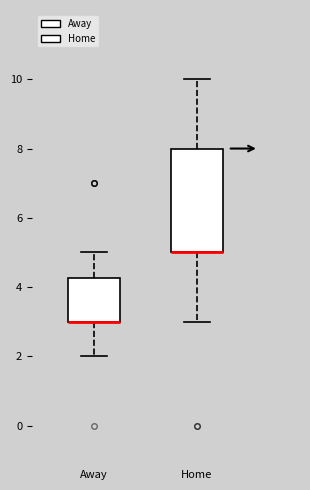

Reading left to right, transcribe this box plot: for each box, give where its median line is, the range the box spans, and where its two whiskers end, as read against the y-axis. The values are not printed on the chart, so give them approximately, as read against the axis.

Away: median 3.0 (drawn on the box's lower edge), box 3.0 to 4.2, whiskers 2.0 to 5.0
Home: median 5.0 (drawn on the box's lower edge), box 5.0 to 8.0, whiskers 3.0 to 10.0